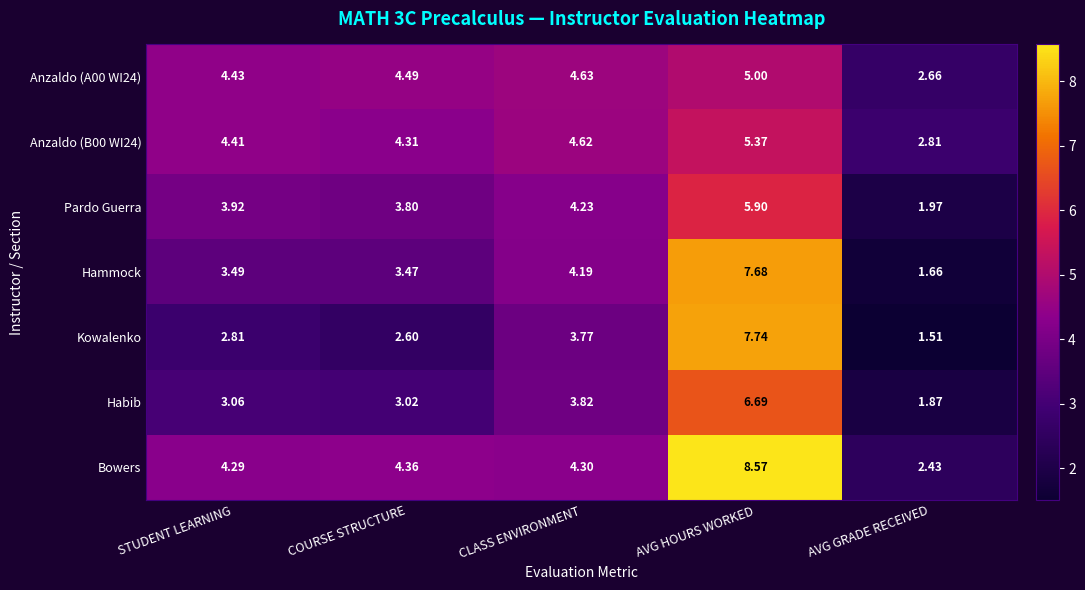

Is the value of Habib at AVG GRADE RECEIVED greater than the value of Pardo Guerra at AVG GRADE RECEIVED?

No